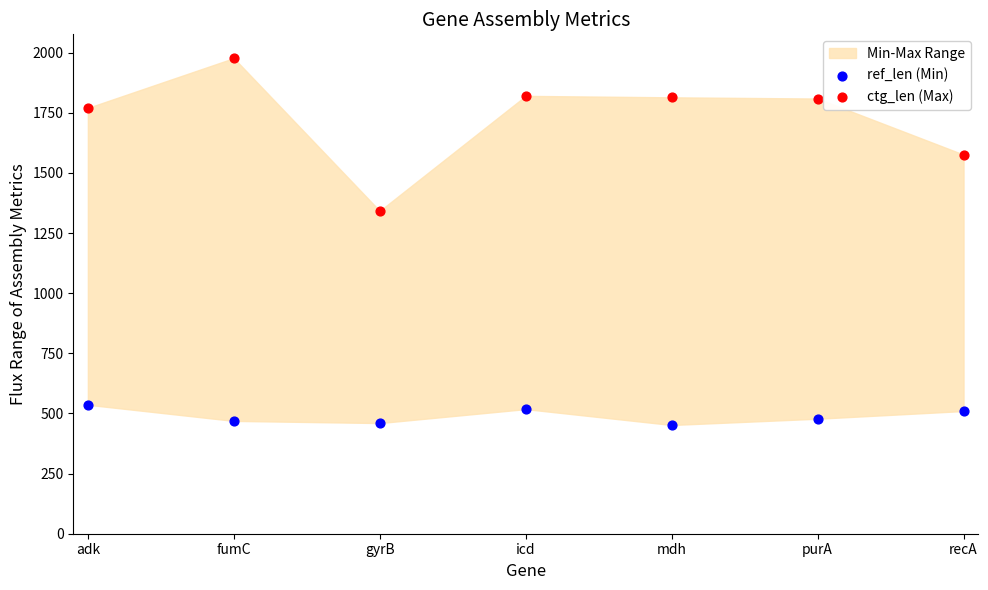

In the ctg_len (Max) series, what Y value is closest to 1659?

1576